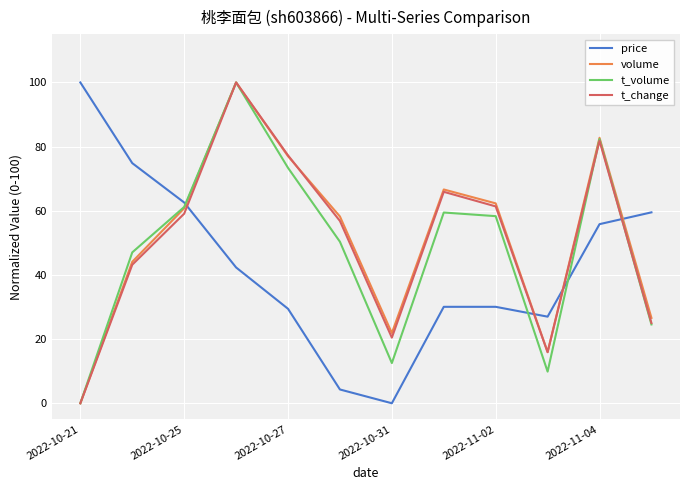

How many times do volume and price cross each other?

4